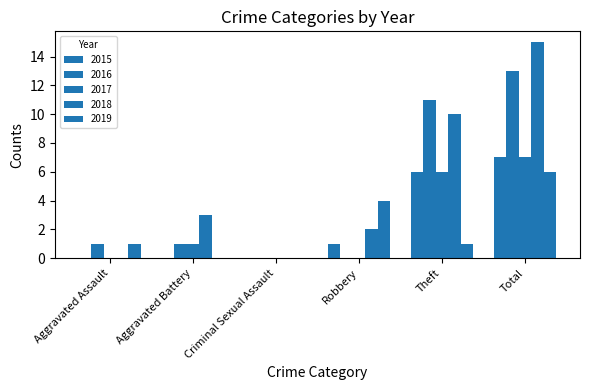

Is it true that 2016 equals 11 at Theft?

True